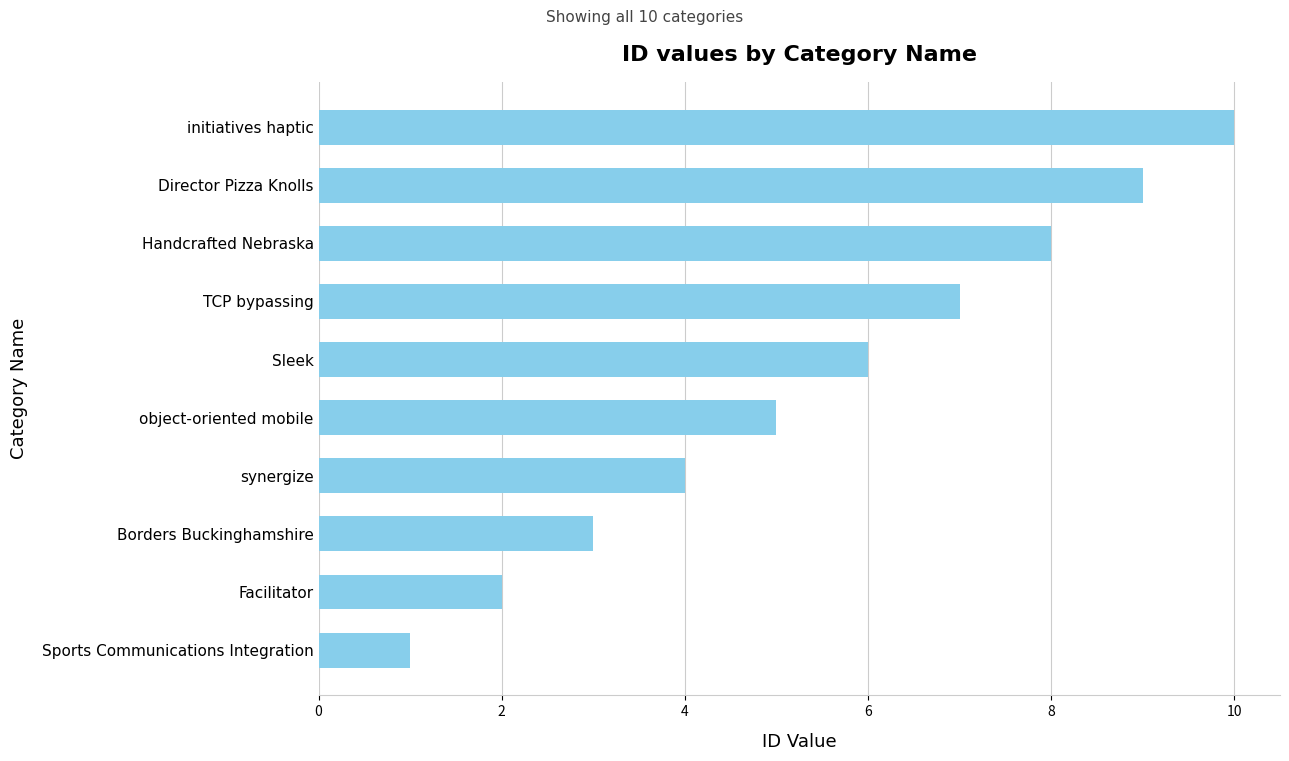

How many bars are there in total?

10